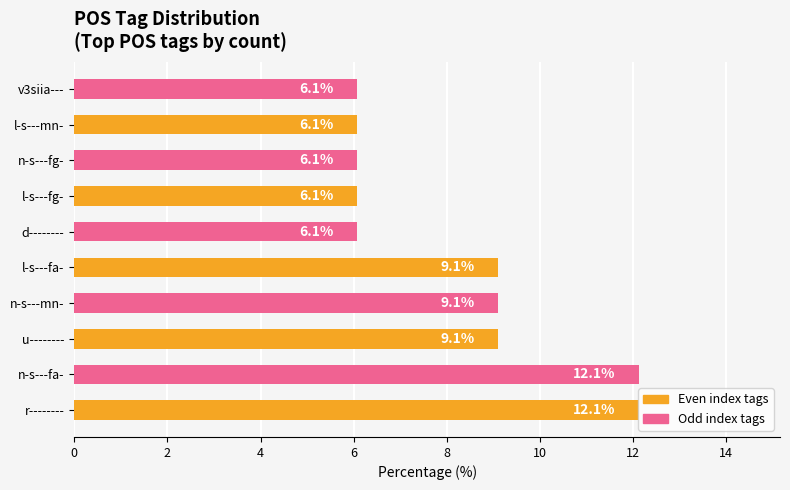

Is it true that the value at n-s---fa- is 21.5?

False